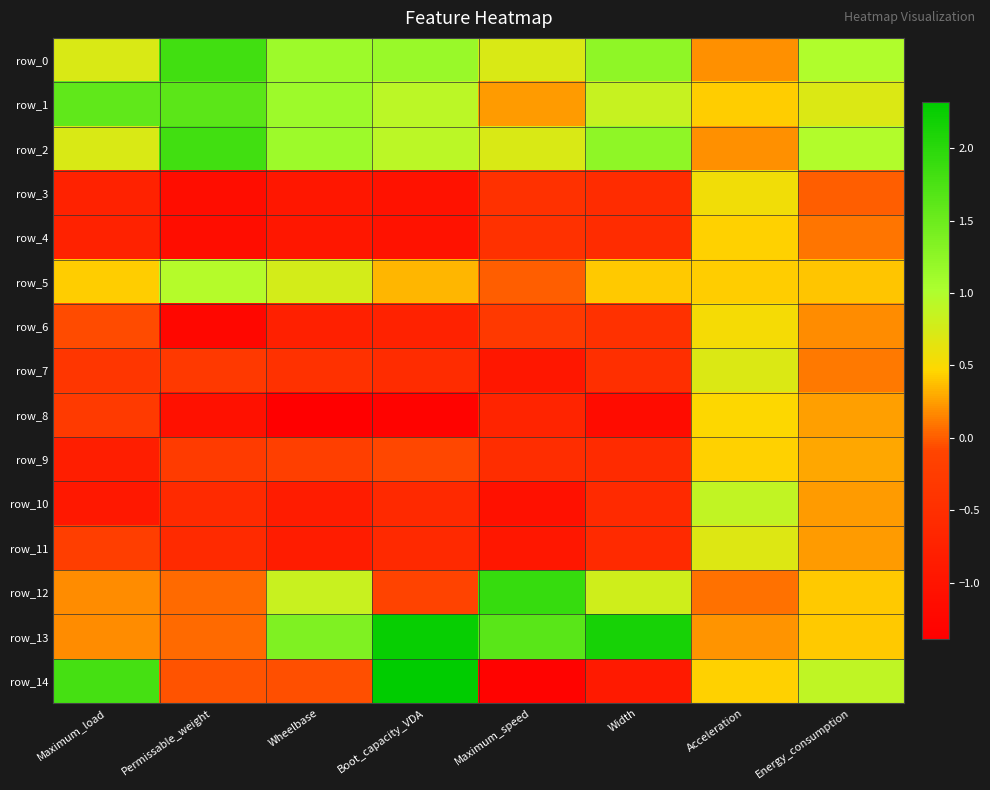

Where is row_7 nearest to the value 0?

Energy_consumption